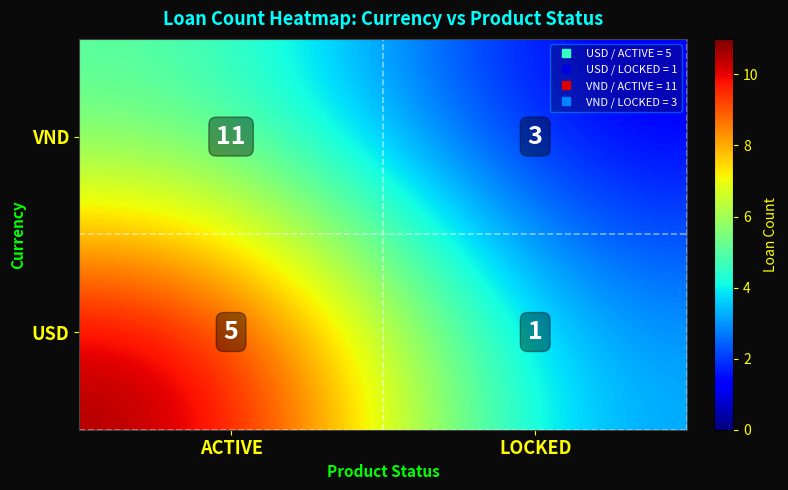

What is the maximum value for VND?

11